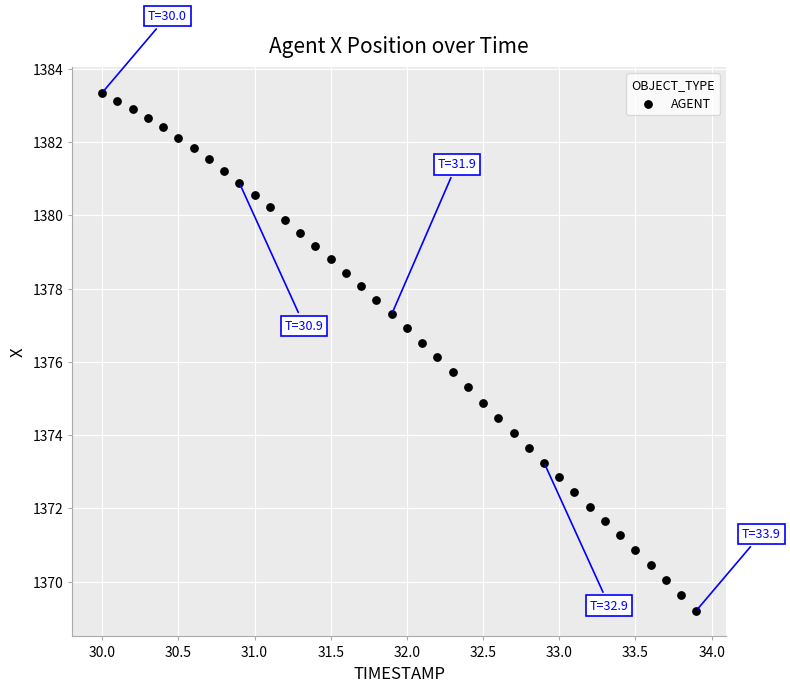

What is the range of Y values (max minus min)?

14.1